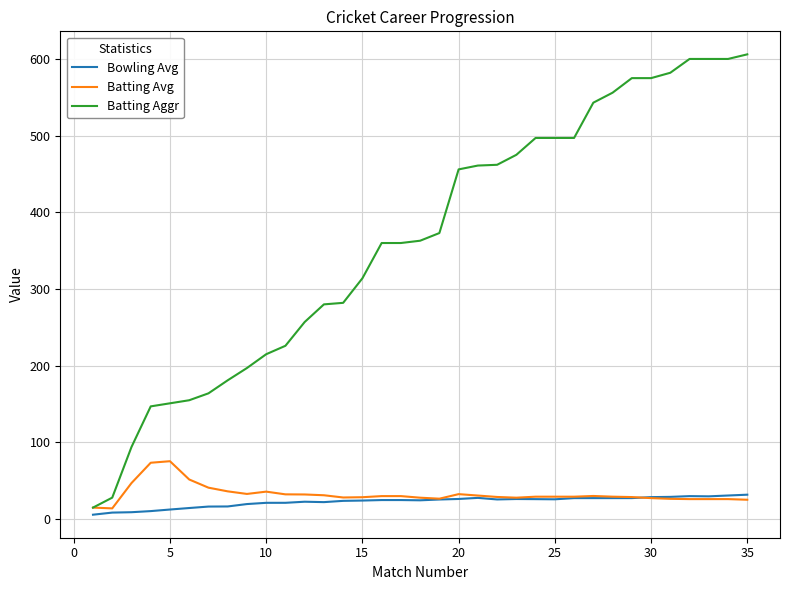

Which series has the largest total across all categories?

Batting Aggr